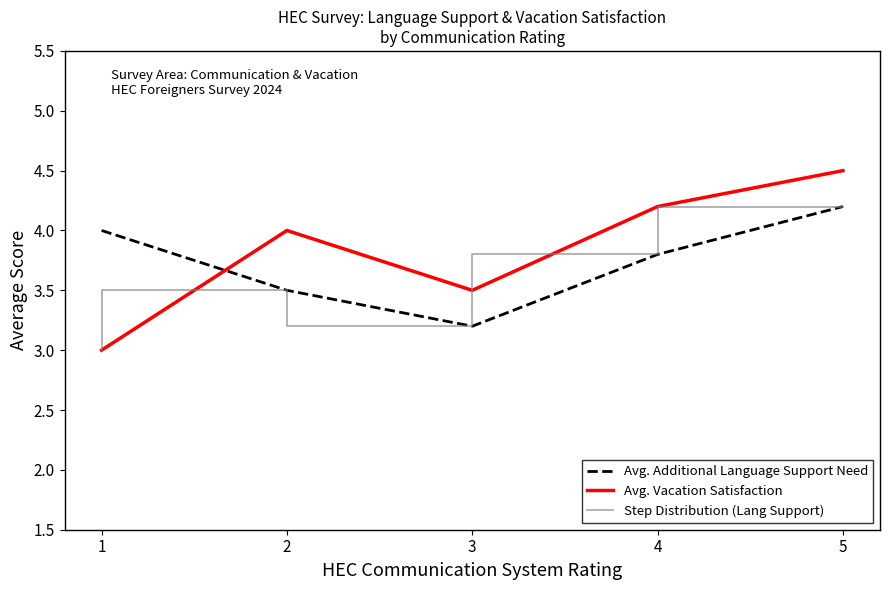

True or false: Avg. Vacation Satisfaction has a value of 1.9 at 2.

False